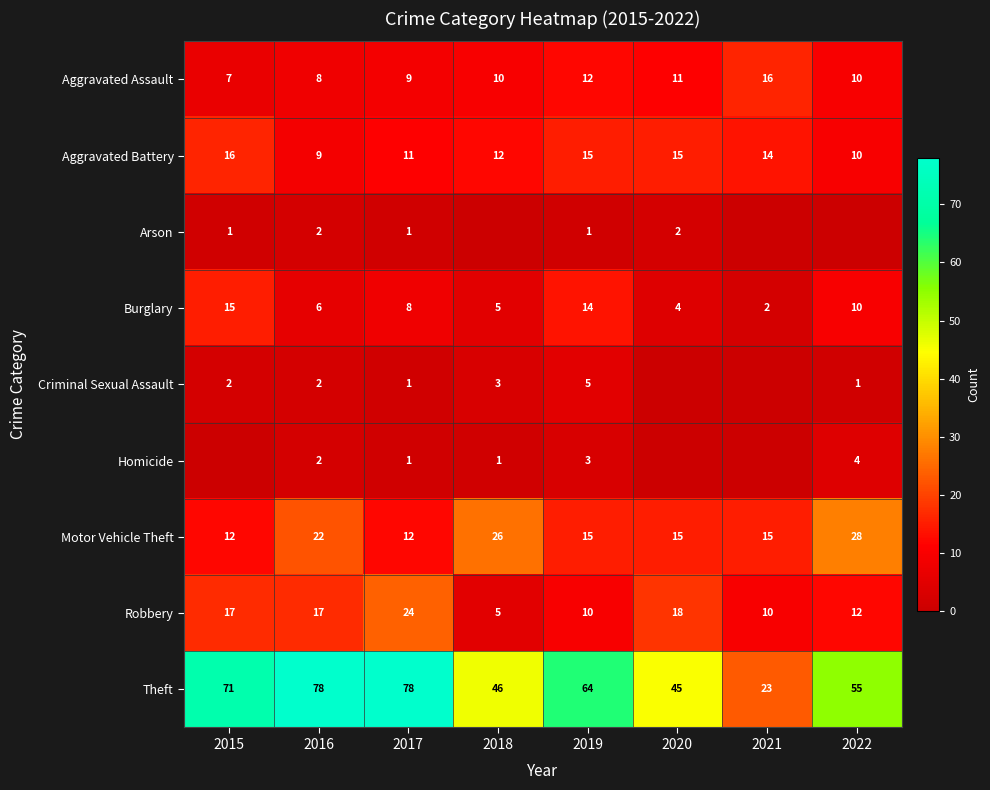

At which label is Aggravated Battery closest to 12?

2018